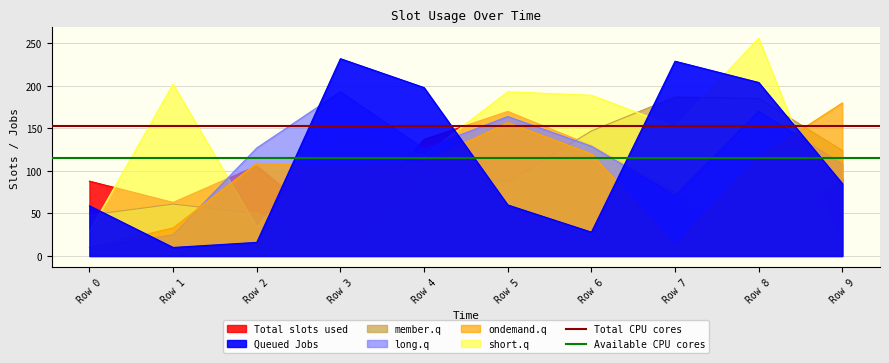

What is the value of the Total CPU cores point at the 2nd from the left?

153.0